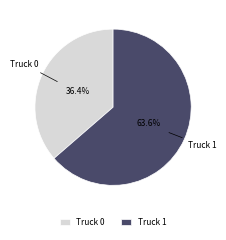

To the nearest percent, what is the combined percentage of Truck 1 and Truck 0?

100%